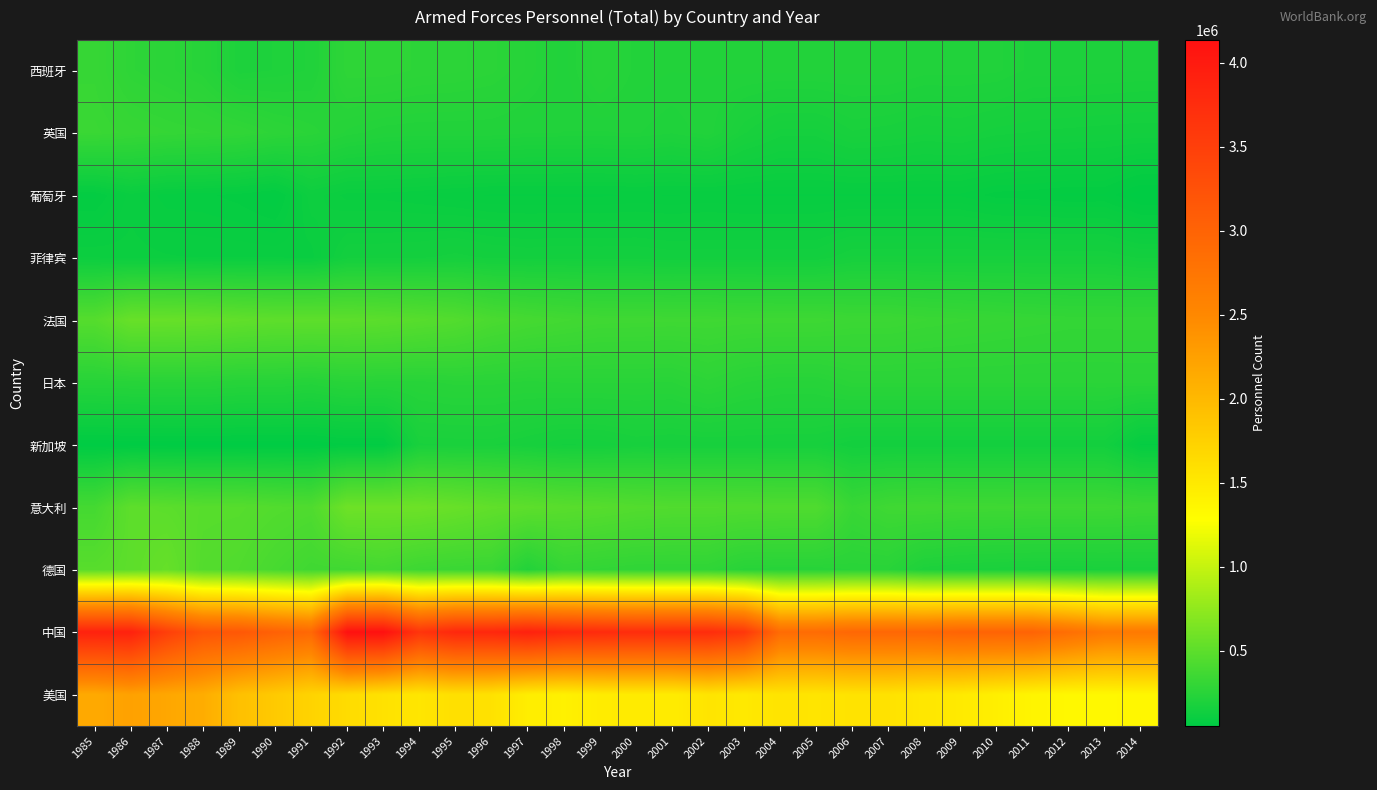

Reading left to right, what are all the values shown in this chart?

西班牙: 1985=320000	1986=277000	1987=263000	1988=246000	1989=198000	1990=204000	1991=213000	1992=281600	1993=282300	1994=273250	1995=269710	1996=262260	1997=241800	1998=214700	1999=251200	2000=224000	2001=220000	2002=220000	2003=222000	2004=222000	2005=223000	2006=222422	2007=223216	2008=215700	2009=215600	2010=213950	2011=200000	2012=199950	2013=197950	2014=196000
英国: 1985=334000	1986=318000	1987=308000	1988=301000	1989=293000	1990=271000	1991=257000	1992=233000	1993=221000	1994=218000	1995=218000	1996=218000	1997=212500	1998=211400	1999=210400	2000=212600	2001=205000	2002=217000	2003=181000	2004=160000	2005=160000	2006=178470	2007=174020	2008=165650	2009=169150	2010=159150	2011=154700	2012=152350	2013=150250	2014=148000
葡萄牙: 1985=73000	1986=104000	1987=87000	1988=86000	1989=80000	1990=68000	1991=122000	1992=104000	1993=104000	1994=100200	1995=94500	1996=90600	1997=90500	1998=90000	1999=90000	2000=92600	2001=91000	2002=93000	2003=91000	2004=91000	2005=91000	2006=91040	2007=90334	2008=90300	2009=90300	2010=79850	2011=78100	2012=73600	2013=74500	2014=52000
菲律宾: 1985=114800	1986=112000	1987=109000	1988=107000	1989=107000	1990=107000	1991=104000	1992=149000	1993=150000	1994=153000	1995=160300	1996=152500	1997=148500	1998=151000	1999=150000	2000=150000	2001=146000	2002=147000	2003=147000	2004=147000	2005=147000	2006=165500	2007=165500	2008=165500	2009=165500	2010=165500	2011=165500	2012=165500	2013=165500	2014=153000
法国: 1985=464300	1986=554000	1987=550000	1988=542000	1989=522000	1990=506000	1991=506000	1992=502400	1993=491300	1994=473100	1995=452200	1996=411600	1997=389400	1998=374400	1999=361800	2000=360400	2001=358000	2002=359000	2003=354000	2004=353000	2005=353000	2006=341967	2007=341967	2008=332250	2009=325600	2010=318400	2011=312350	2012=306350	2013=306100	2014=307000
日本: 1985=243000	1986=247000	1987=250000	1988=250000	1989=242000	1990=242000	1991=233000	1992=251500	1993=247500	1994=247600	1995=254600	1996=254600	1997=248700	1998=252100	1999=252100	2000=252100	2001=251000	2002=272000	2003=252000	2004=242000	2005=242000	2006=260382	2007=260382	2008=260086	2009=259800	2010=259800	2011=259800	2012=259800	2013=260890	2014=261000
新加坡: 1985=55000	1986=56000	1987=56000	1988=56000	1989=56000	1990=56000	1991=56000	1992=65500	1993=65500	1994=178000	1995=180500	1996=181000	1997=168500	1998=154500	1999=156800	2000=168800	2001=165000	2002=167000	2003=167000	2004=167000	2005=167000	2006=147500	2007=147500	2008=147600	2009=147600	2010=147600	2011=147600	2012=147600	2013=147600	2014=81000
意大利: 1985=385100	1986=506000	1987=493000	1988=473000	1989=471000	1990=450000	1991=436000	1992=585000	1993=580900	1994=580900	1995=554100	1996=521200	1997=503100	1998=482600	1999=471100	2000=454300	2001=445000	2002=445000	2003=440000	2004=436000	2005=436000	2006=326939	2007=359378	2008=367550	2009=359500	2010=359500	2011=356850	2012=356850	2013=356850	2014=347000
德国: 1985=478000	1986=503000	1987=545000	1988=457000	1989=442000	1990=398000	1991=362000	1992=365000	1993=383500	1994=347100	1995=333500	1996=331000	1997=221100	1998=308400	1999=296000	2000=284500	2001=284000	2002=285000	2003=246000	2004=244000	2005=244000	2006=251465	2007=251465	2008=196000	2009=186450	2010=181550	2011=178600	2012=177300	2013=179100	2014=180000
中国: 1985=3900000	1986=3900000	1987=3500000	1988=3200000	1989=3160000	1990=3030000	1991=2930000	1992=4130000	1993=4135000	1994=3640000	1995=3820000	1996=3820000	1997=3910000	1998=3810000	1999=3770000	2000=3750000	2001=3755000	2002=3755000	2003=3605000	2004=2885000	2005=2885000	2006=2945000	2007=2945000	2008=2945000	2009=2993000	2010=2993000	2011=2993000	2012=2843000	2013=2695000	2014=2695000
美国: 1985=2151600	1986=2240000	1987=2180000	1988=2120000	1989=1920000	1990=1820000	1991=1720000	1992=1635600	1993=1572100	1994=1533300	1995=1594000	1996=1575000	1997=1454800	1998=1420700	1999=1467000	2000=1480000	2001=1473000	2002=1546000	2003=1498000	2004=1555000	2005=1540000	2006=1563996	2007=1569417	2008=1520100	2009=1492200	2010=1433150	2011=1381250	2012=1347300	2013=1348400	2014=1359000